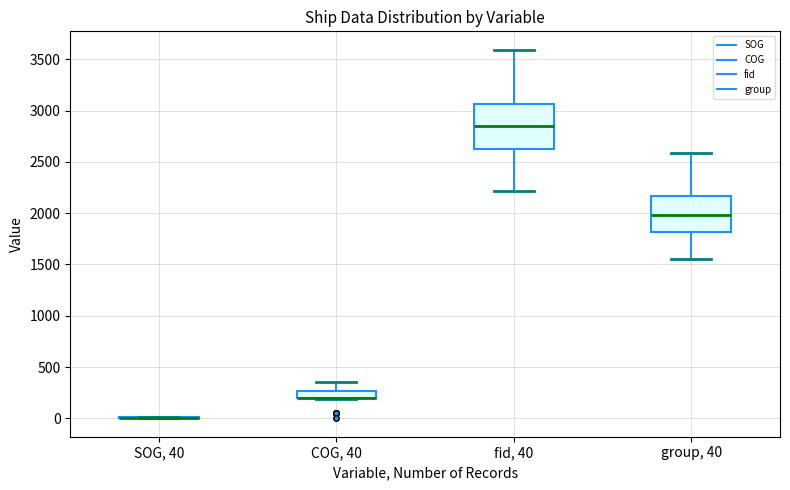

Comparing the boxes themselves (not the whiskers), which one is the tallest?

fid, 40